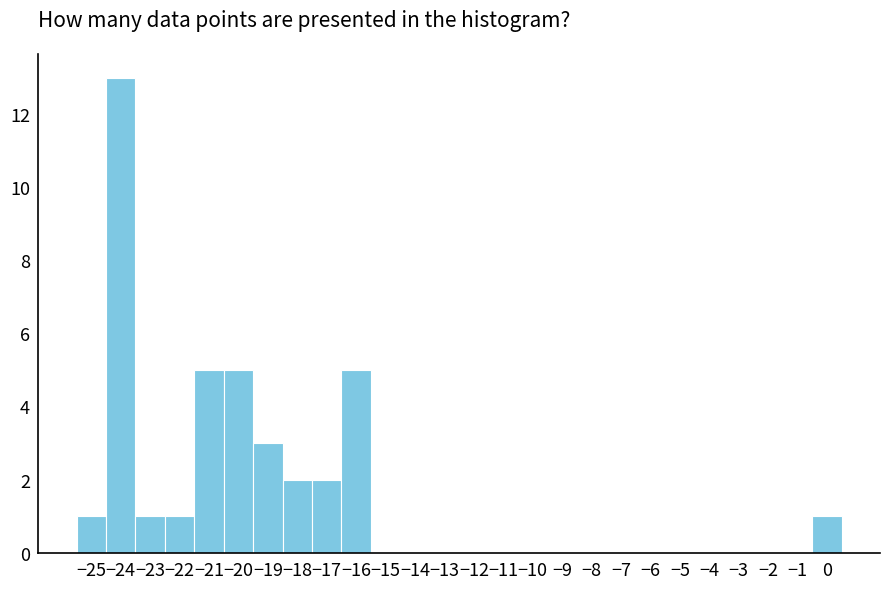

Reading left to right, list every bar in this chart as the range it spans on the x-axis followed by its height. The values are not printed on the chart, so give them approximately, as read against the axis.

-25.5 to -24.5: 1
-24.5 to -23.5: 13
-23.5 to -22.5: 1
-22.5 to -21.5: 1
-21.5 to -20.5: 5
-20.5 to -19.5: 5
-19.5 to -18.5: 3
-18.5 to -17.5: 2
-17.5 to -16.5: 2
-16.5 to -15.5: 5
-15.5 to -14.5: 0
-14.5 to -13.5: 0
-13.5 to -12.5: 0
-12.5 to -11.5: 0
-11.5 to -10.5: 0
-10.5 to -9.5: 0
-9.5 to -8.5: 0
-8.5 to -7.5: 0
-7.5 to -6.5: 0
-6.5 to -5.5: 0
-5.5 to -4.5: 0
-4.5 to -3.5: 0
-3.5 to -2.5: 0
-2.5 to -1.5: 0
-1.5 to -0.5: 0
-0.5 to 0.5: 1